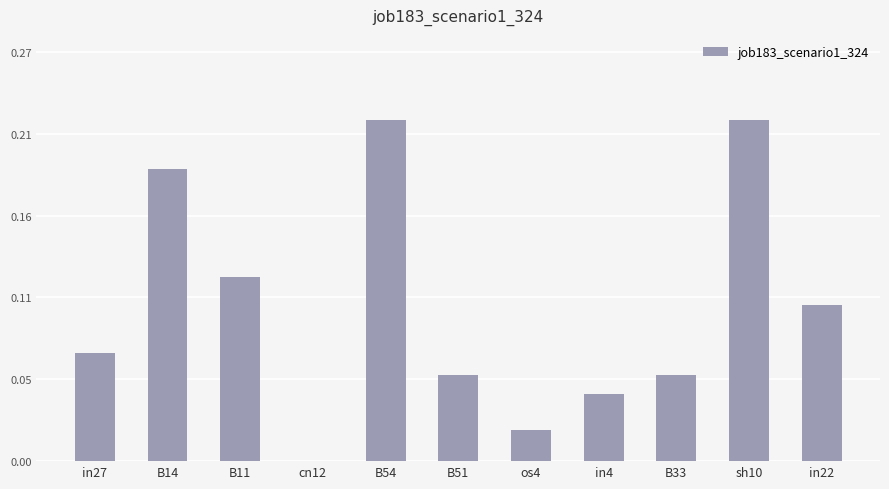

Are the bars horizontal?

No